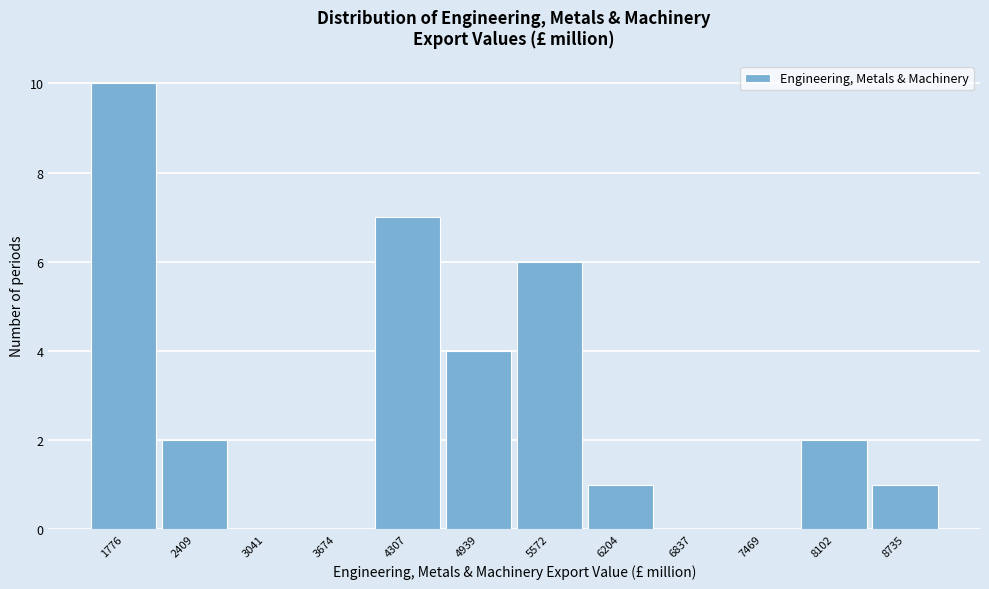

Reading left to right, extract all data points from this chart.

1776=10	2409=2	3041=0	3674=0	4307=7	4939=4	5572=6	6204=1	6837=0	7469=0	8102=2	8735=1